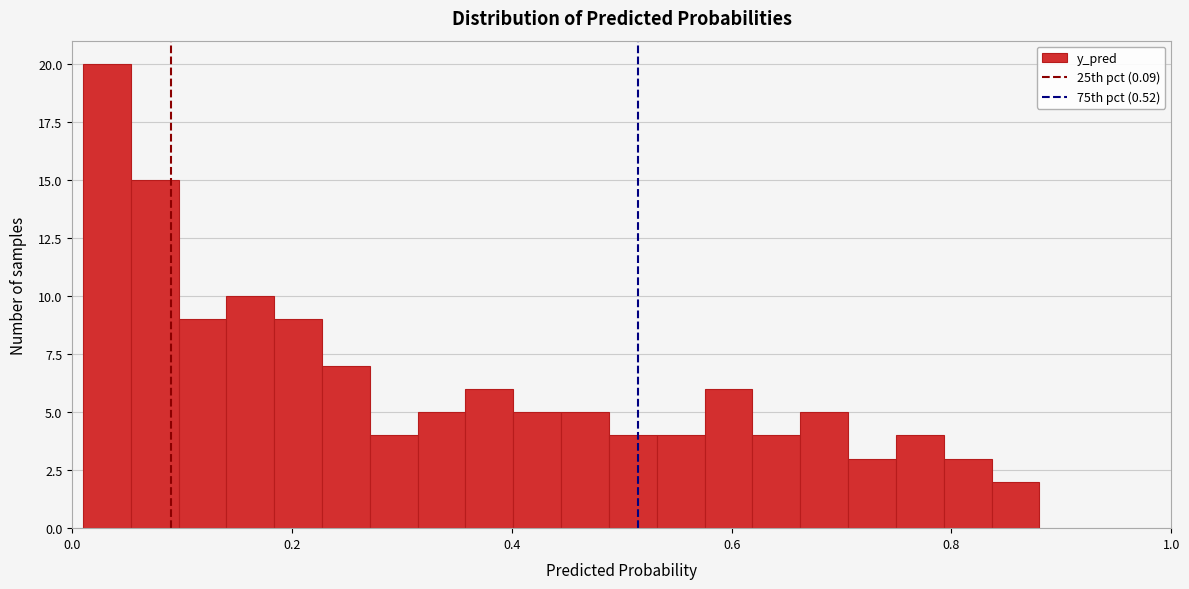

Read against the x-axis, roughly where is the centre of the tallest bar?

0.04